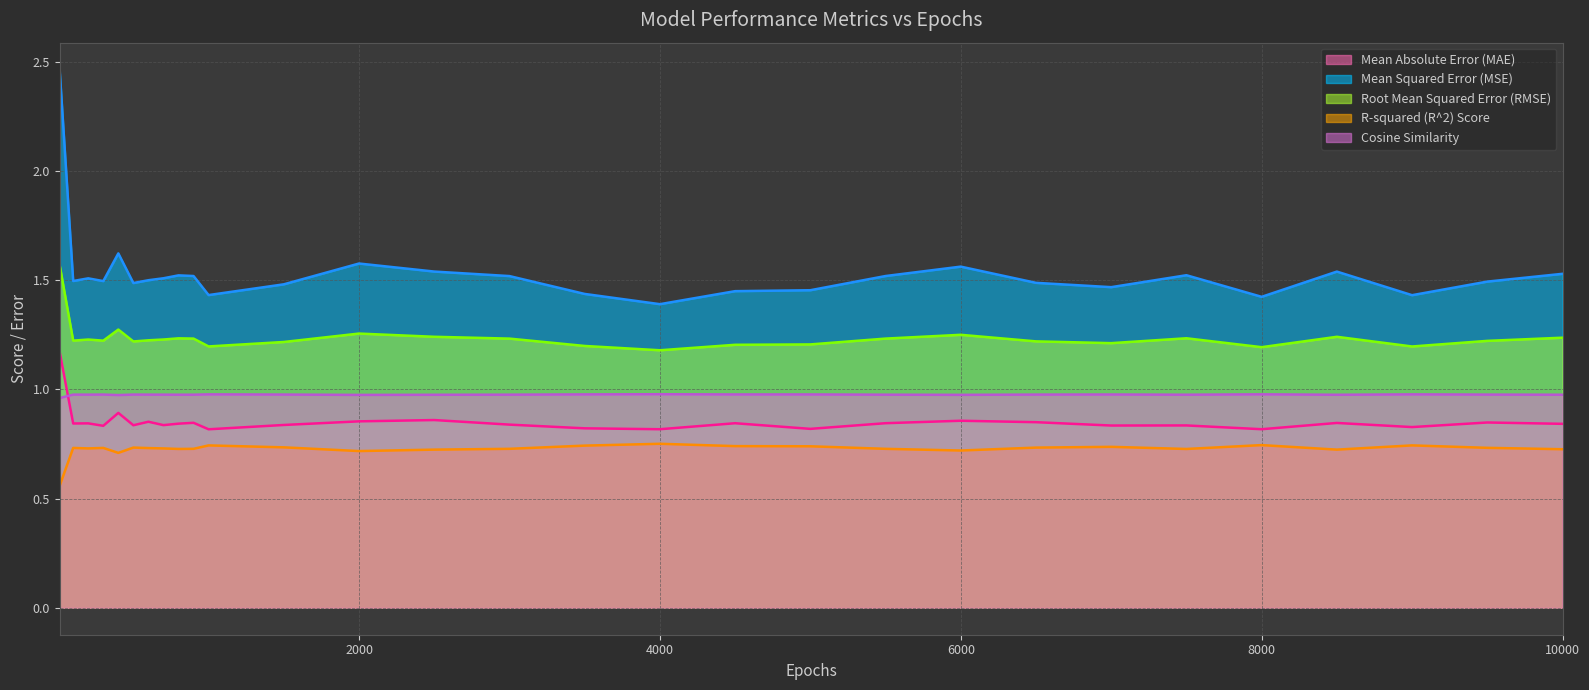

The value of Mean Absolute Error (MAE) at 5500 is 0.8. True or false?

True